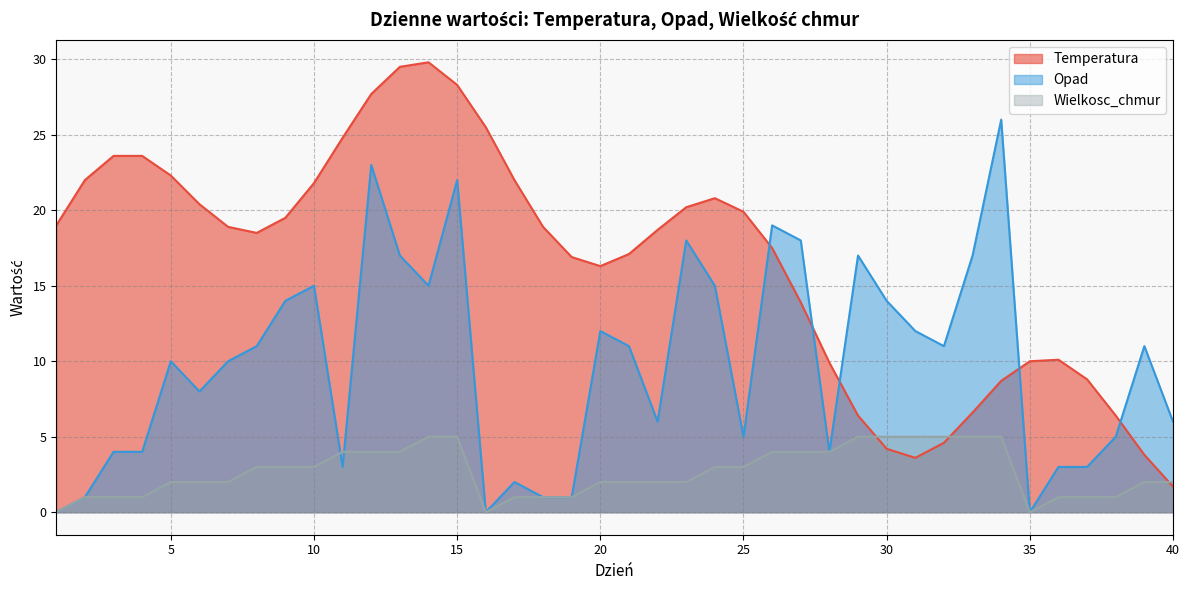

Does the chart have visible grid lines?

Yes